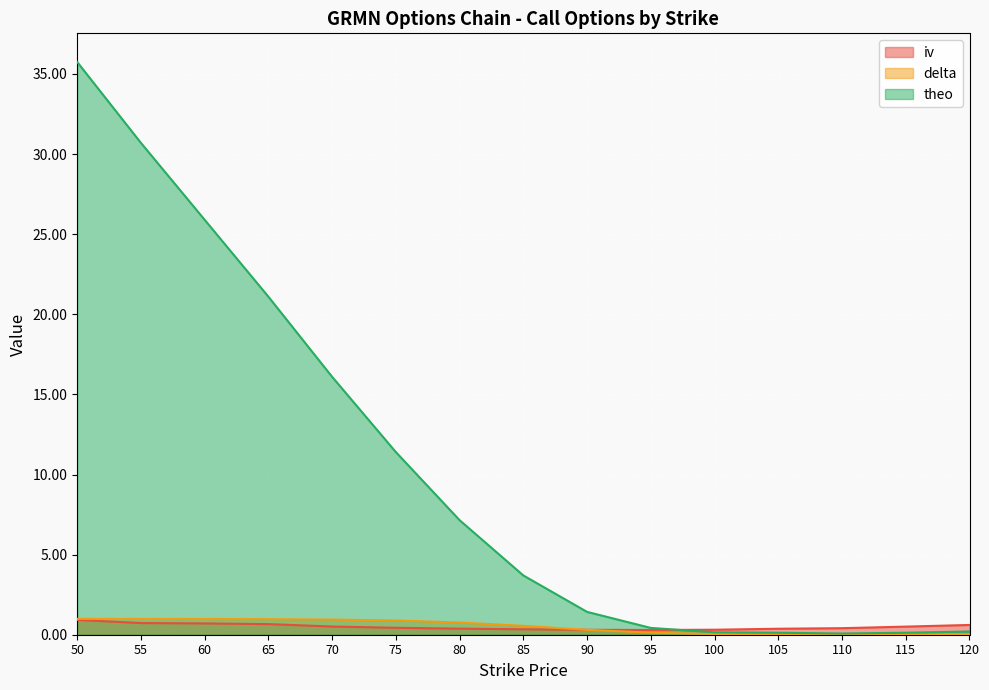

What is the difference between the maximum and minimum values in the iv series?

0.6